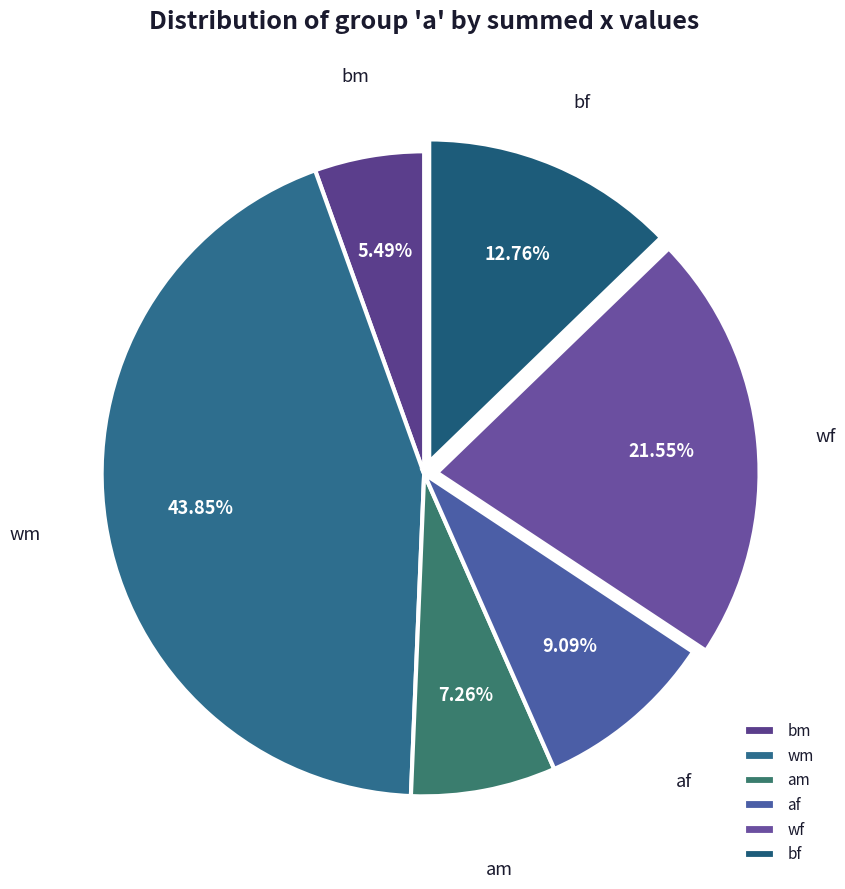

To the nearest percent, what is the difference between the largest and smallest slice percentages?

38%